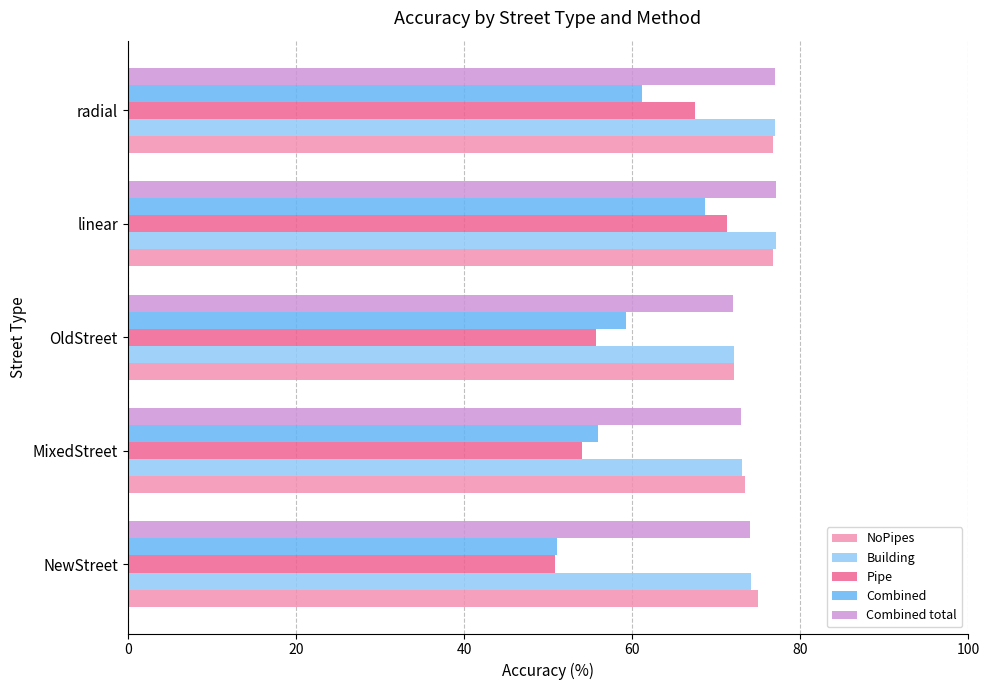

What are all the series names shown in the legend?

NoPipes, Building, Pipe, Combined, Combined total